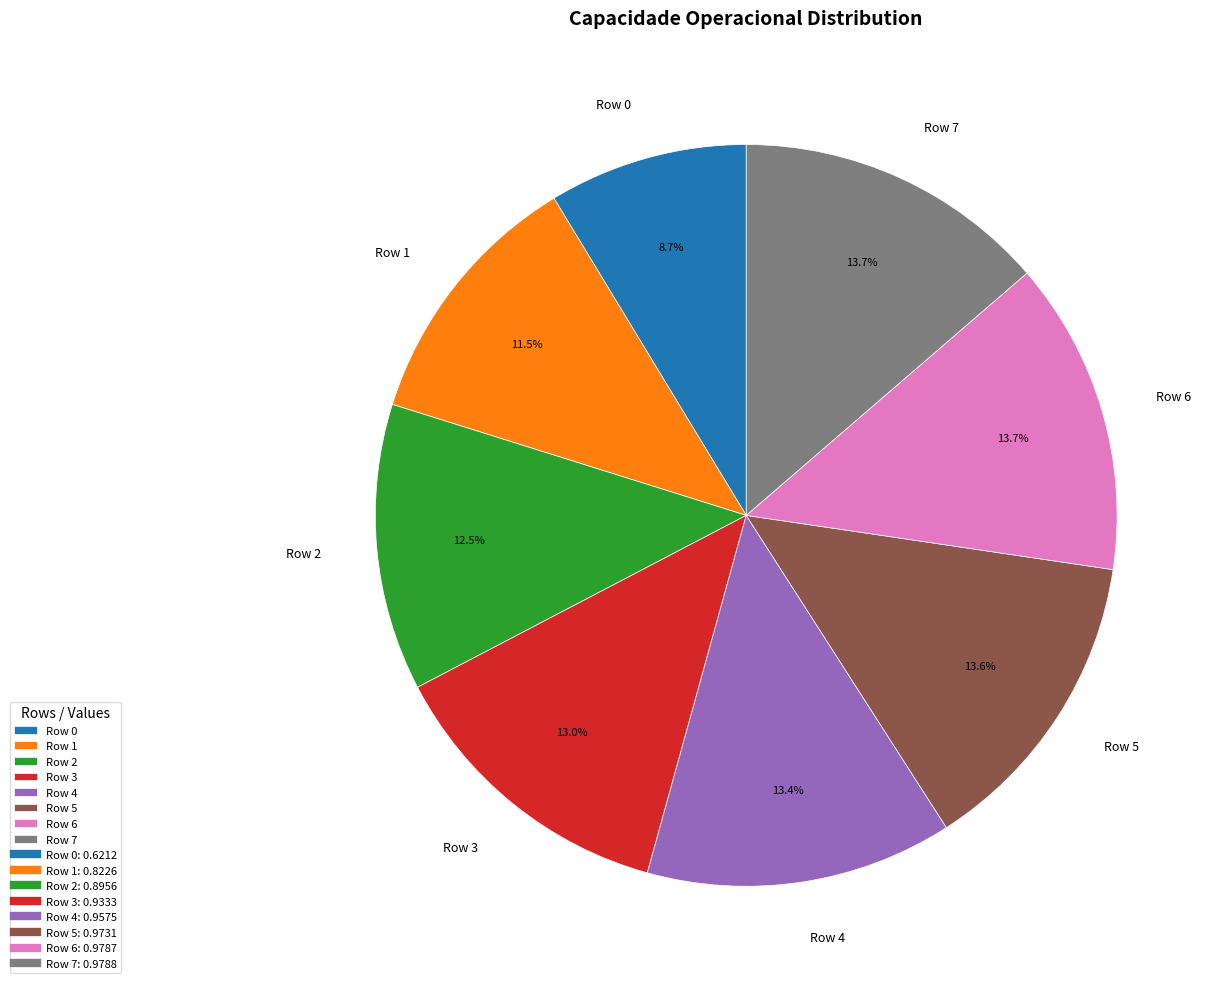

What percentage is the Row 3 slice, to the nearest percent?

13%